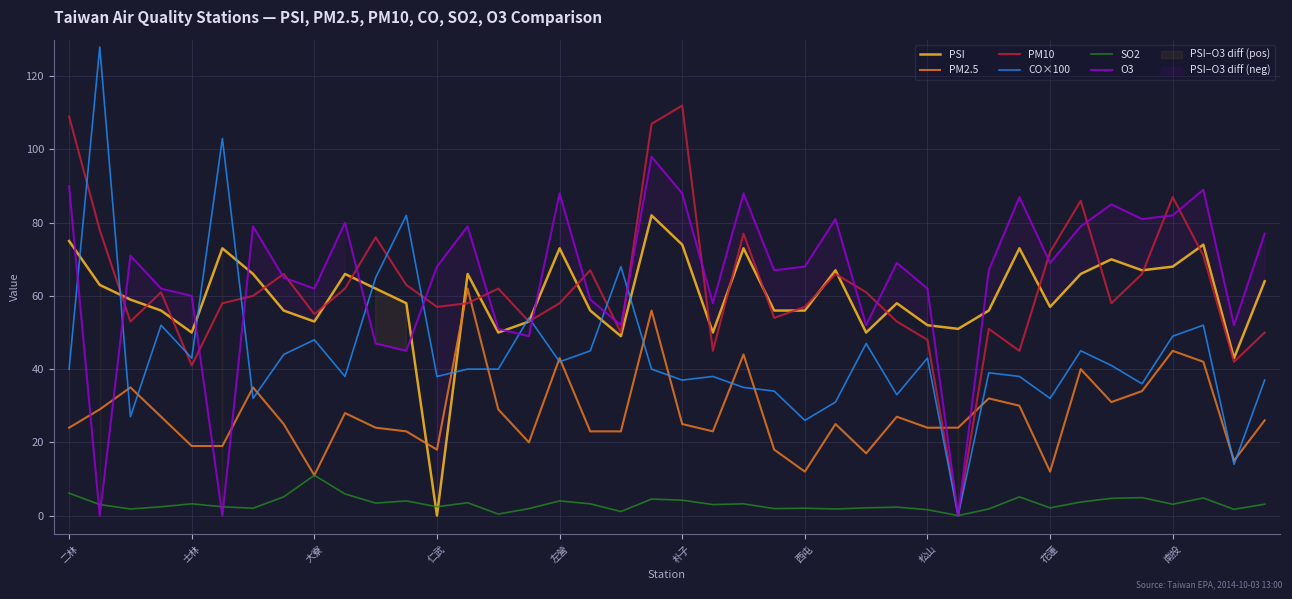

True or false: O3 has a value of 35.6 at 花蓮.

False